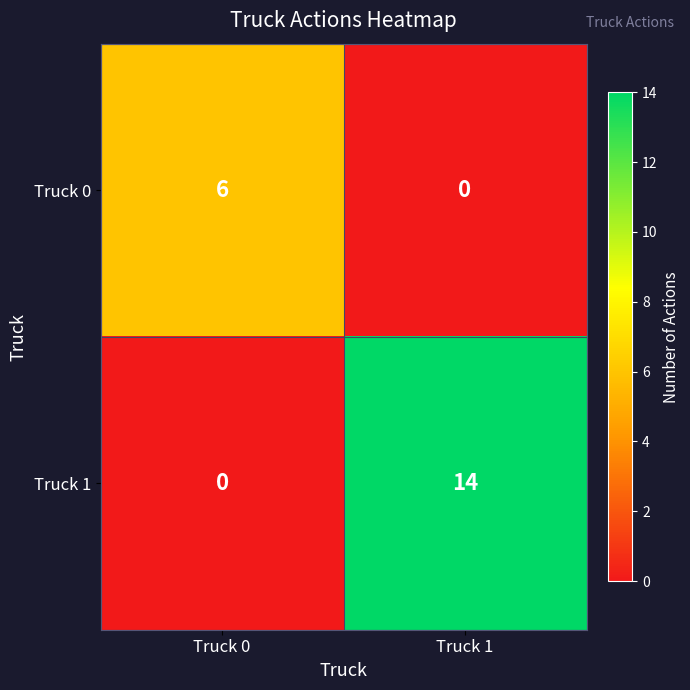

What is the greatest value displayed?

14